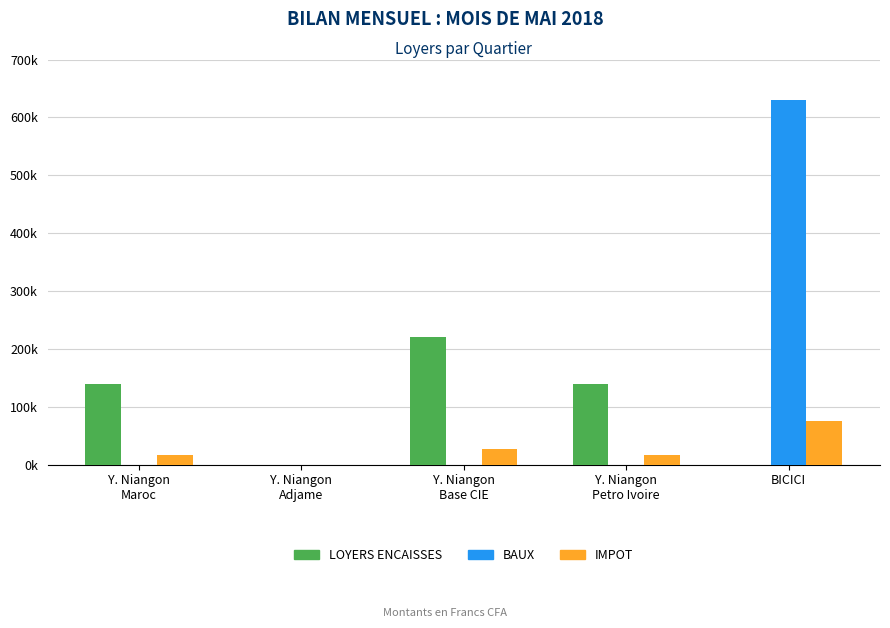

Which series has the largest range (max minus min)?

BAUX